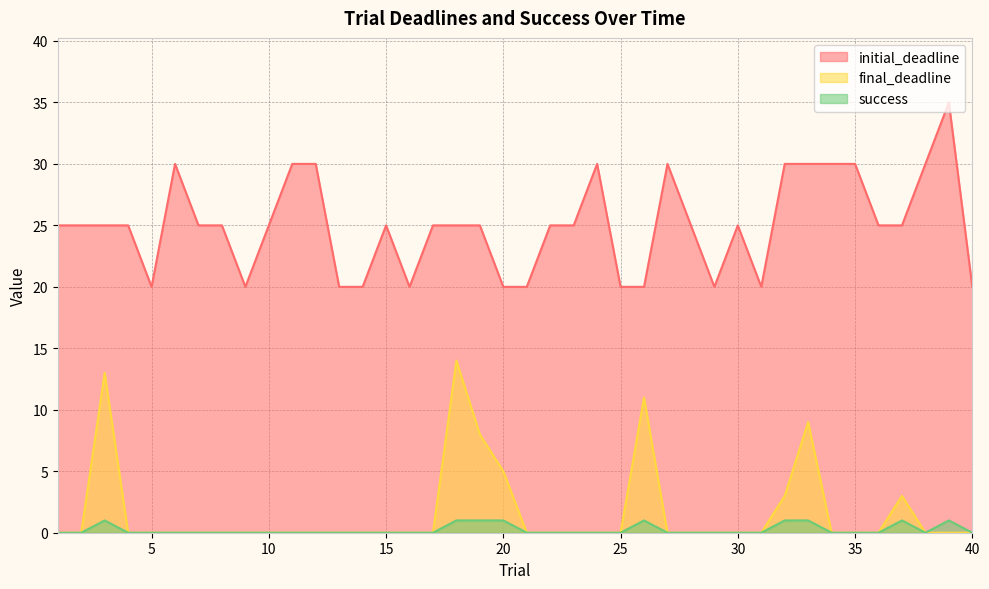

At 31, list the series in order from largest to smallest.

initial_deadline, final_deadline, success